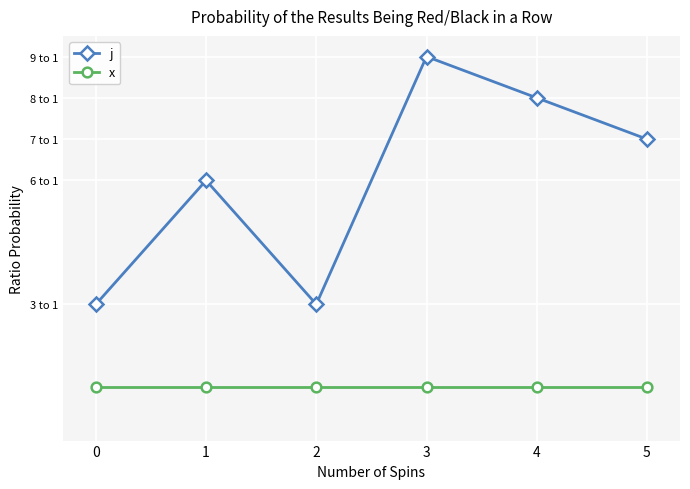

Is this an area chart (filled region under the line)?

No